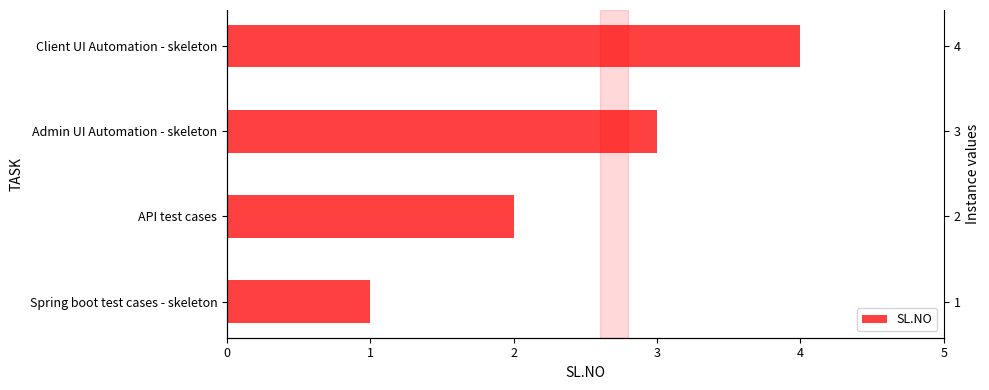

Reading right to left, transcribe all the data shown in this chart.

4	3	2	1